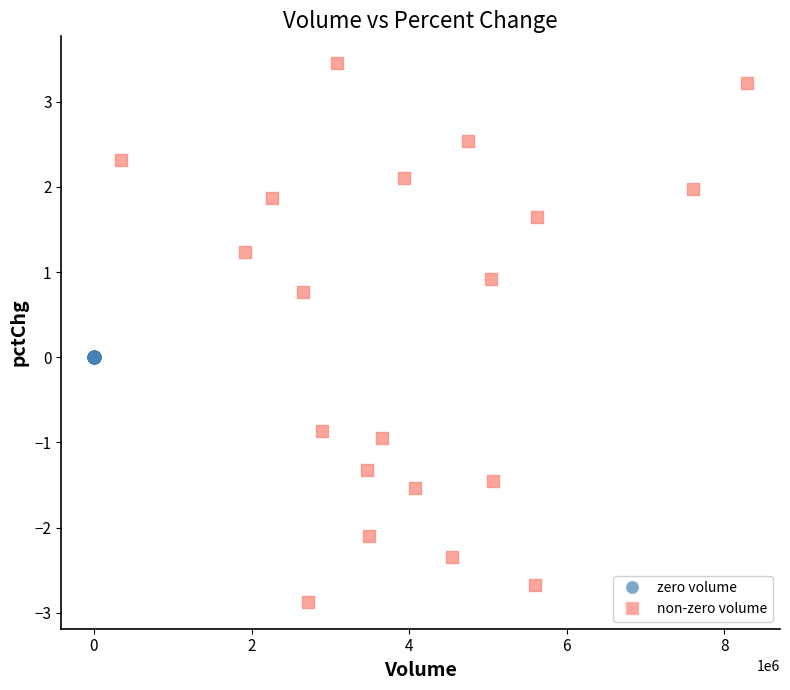

Which series reaches the maximum Y coordinate?

non-zero volume